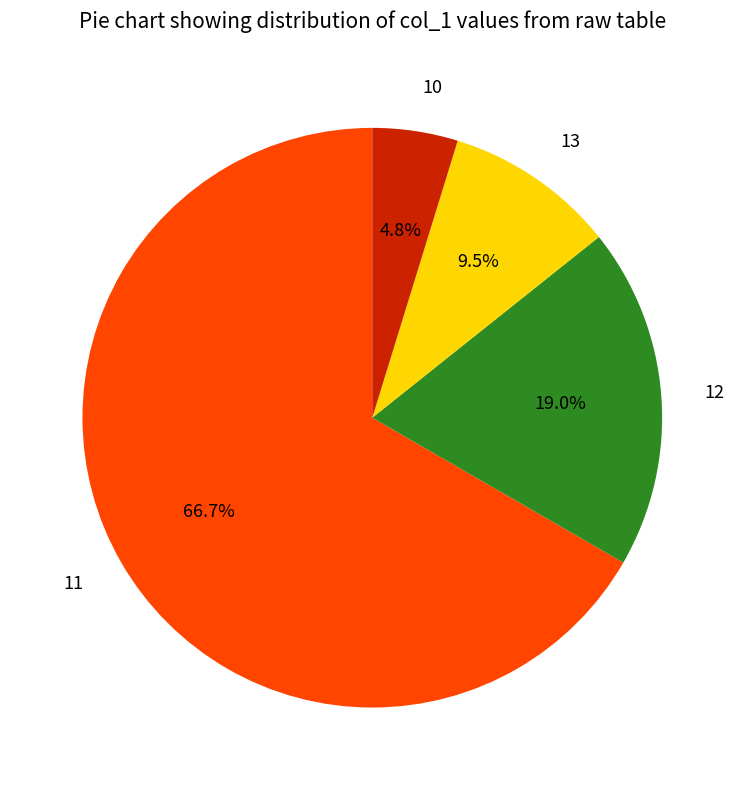

Which category has the smallest portion of the pie?

10